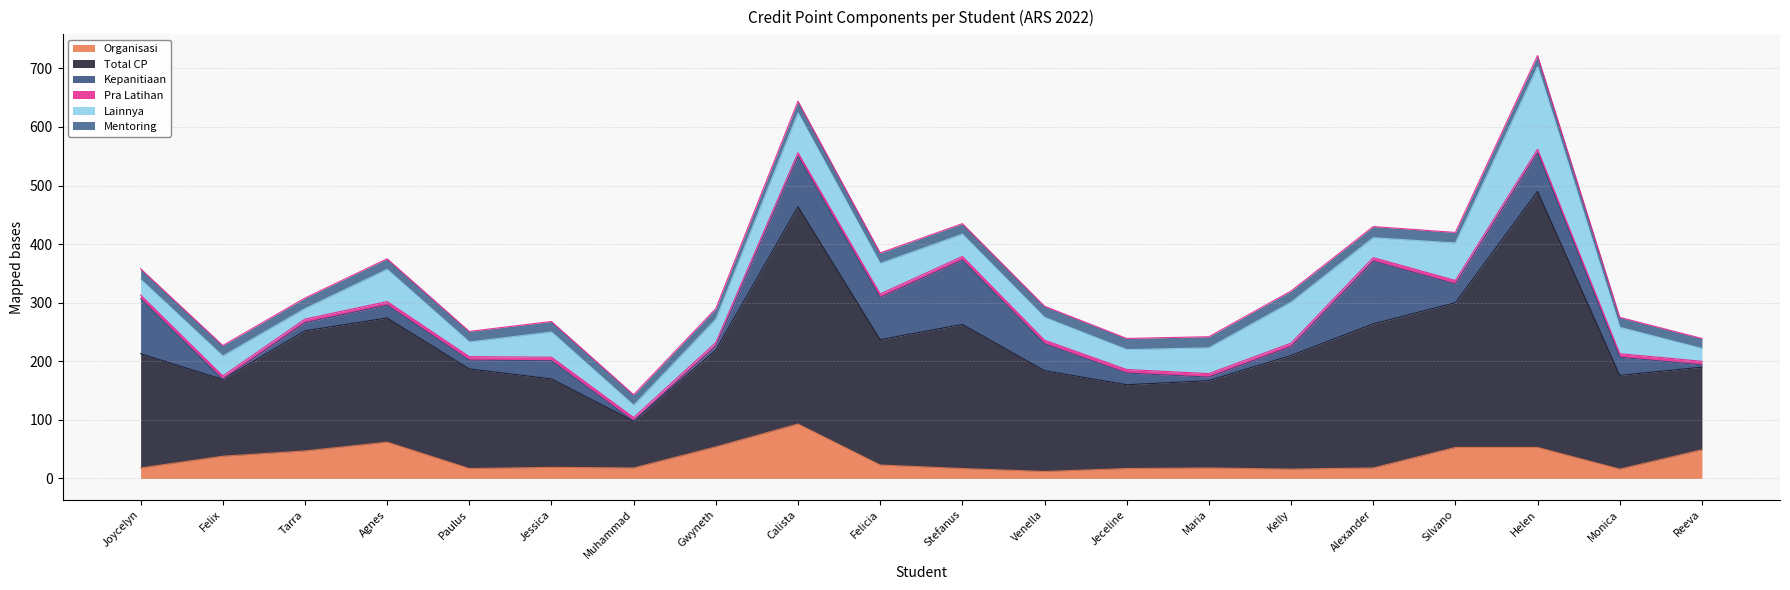

At Felicia, list the series in order from smallest to largest.

Pra Latihan, Mentoring, Organisasi, Lainnya, Kepanitiaan, Total CP